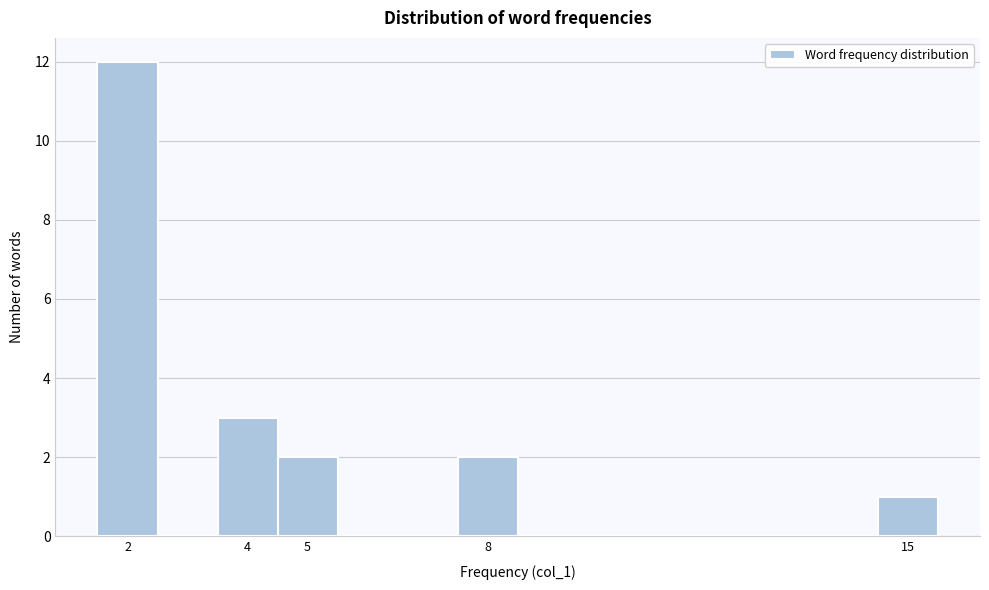

Reading left to right, transcribe this chart: for each bar, give the range it covers on the x-axis and its height. The values are not printed on the chart, so give them approximately, as read against the axis.

1.5 to 2.5: 12
2.5 to 3.5: 0
3.5 to 4.5: 3
4.5 to 5.5: 2
5.5 to 6.5: 0
6.5 to 7.5: 0
7.5 to 8.5: 2
8.5 to 9.5: 0
9.5 to 10.5: 0
10.5 to 11.5: 0
11.5 to 12.5: 0
12.5 to 13.5: 0
13.5 to 14.5: 0
14.5 to 15.5: 1